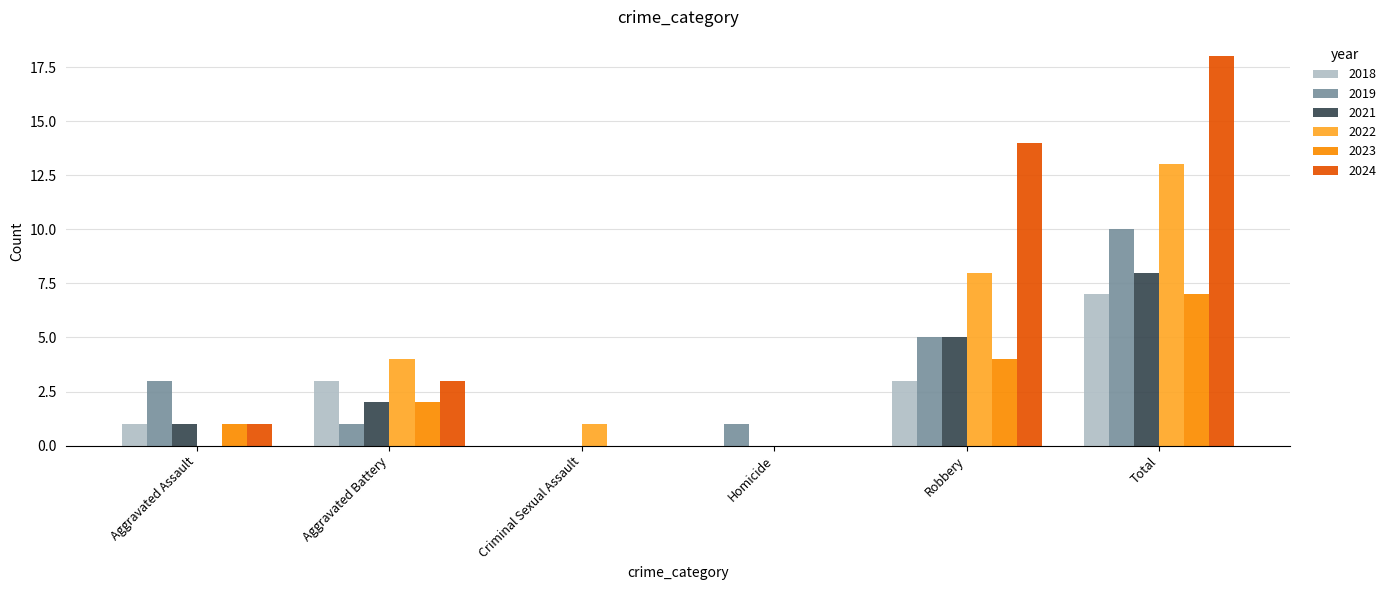

At which category is the sum across all series the highest?

Total